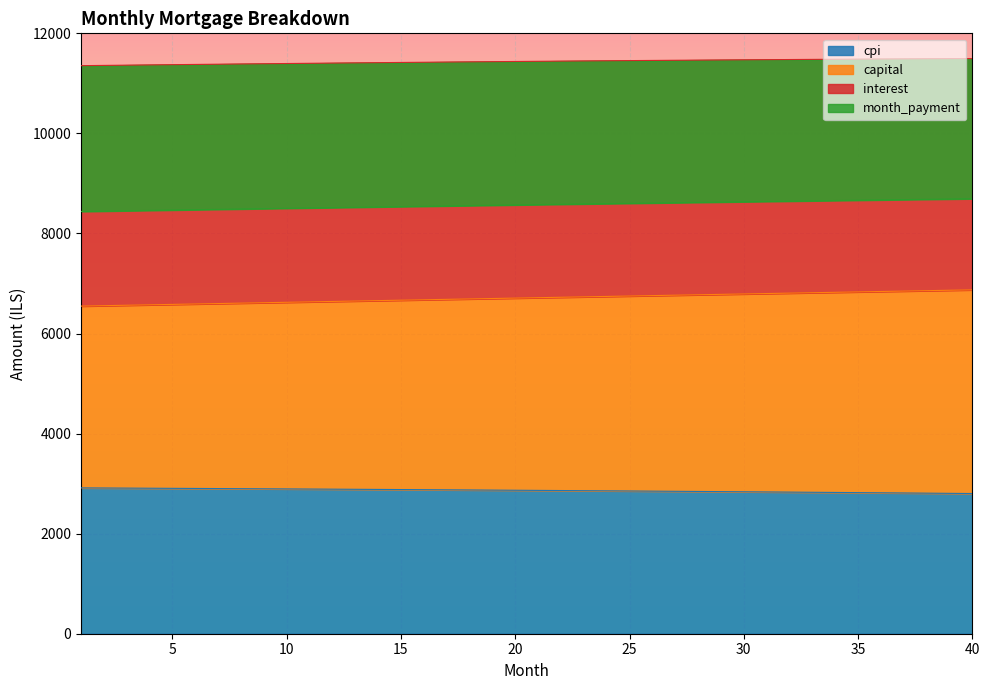

What is the lowest value of the cpi series?

2802.1